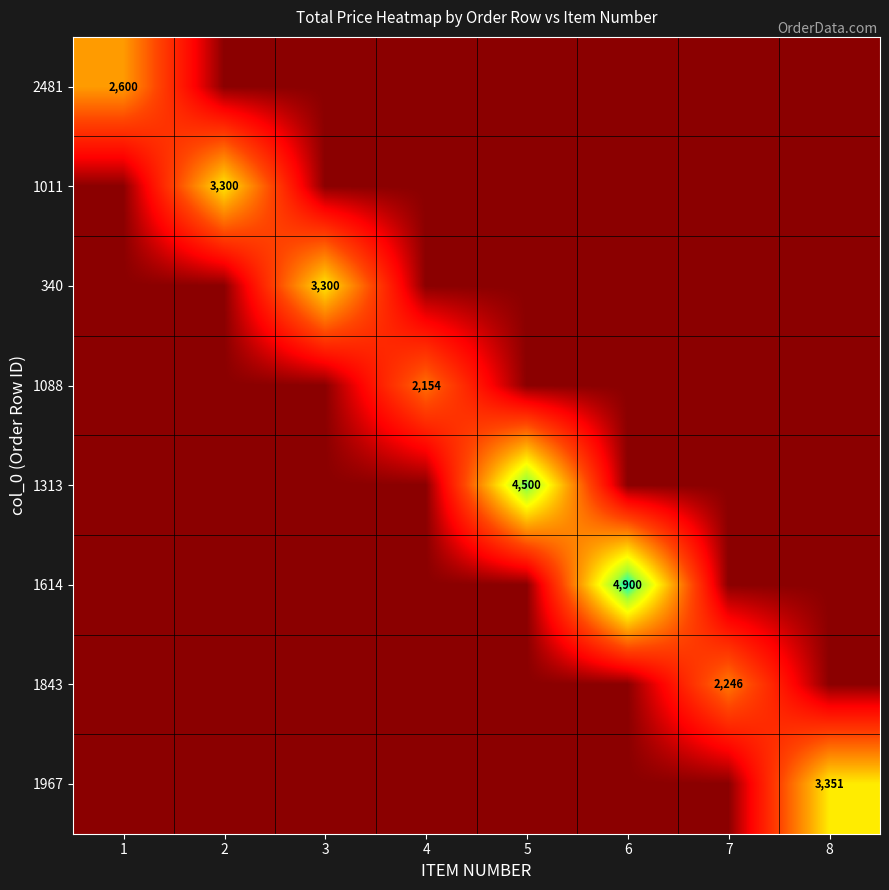

Is it true that 1967 equals 4758 at 8?

False